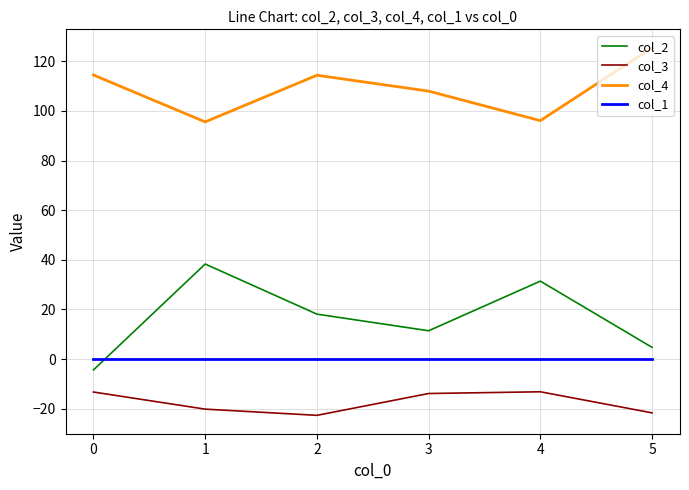

True or false: col_3 has a value of -27.3 at 0.

False